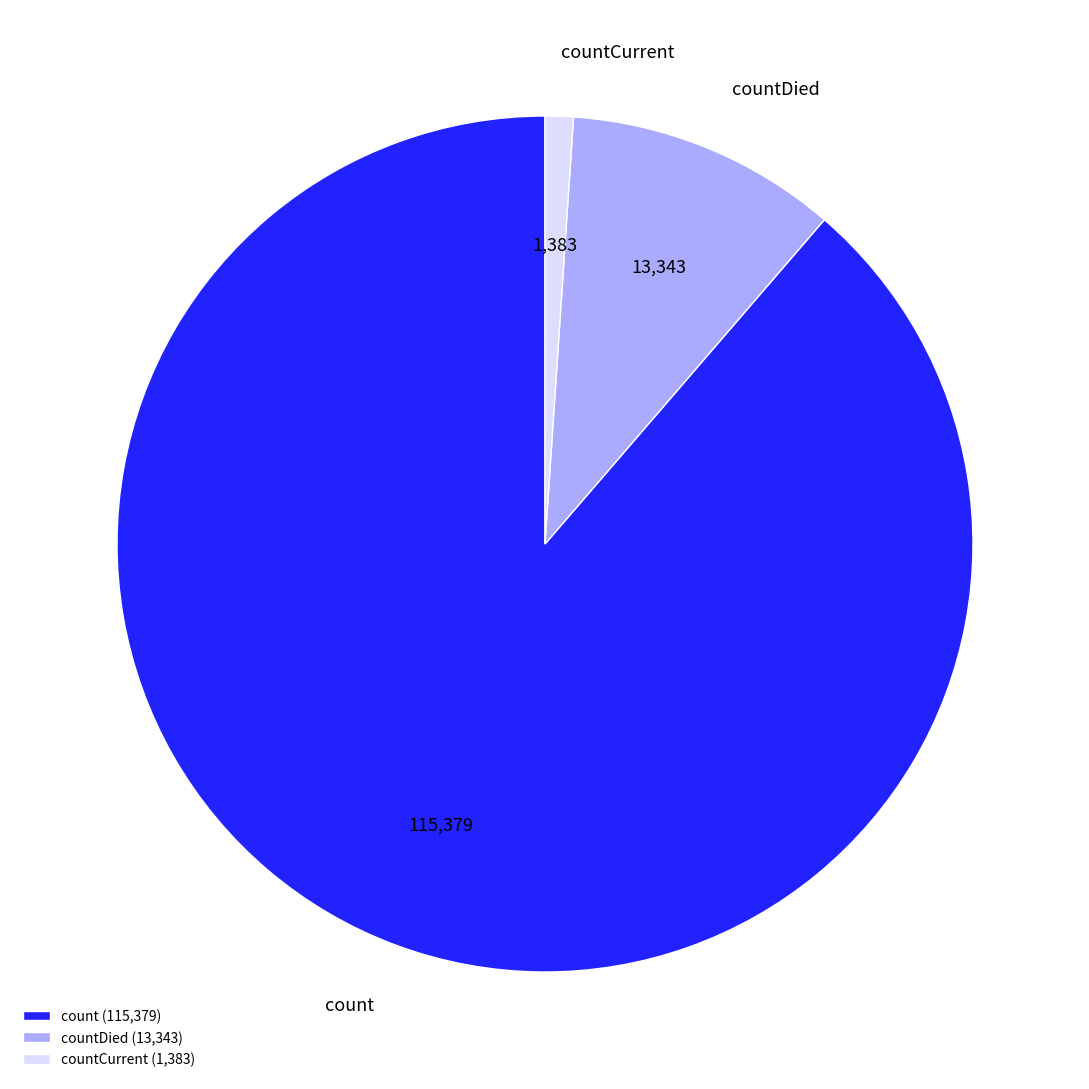

Rank the categories by value from highest to lowest.

count (115,379), countDied (13,343), countCurrent (1,383)